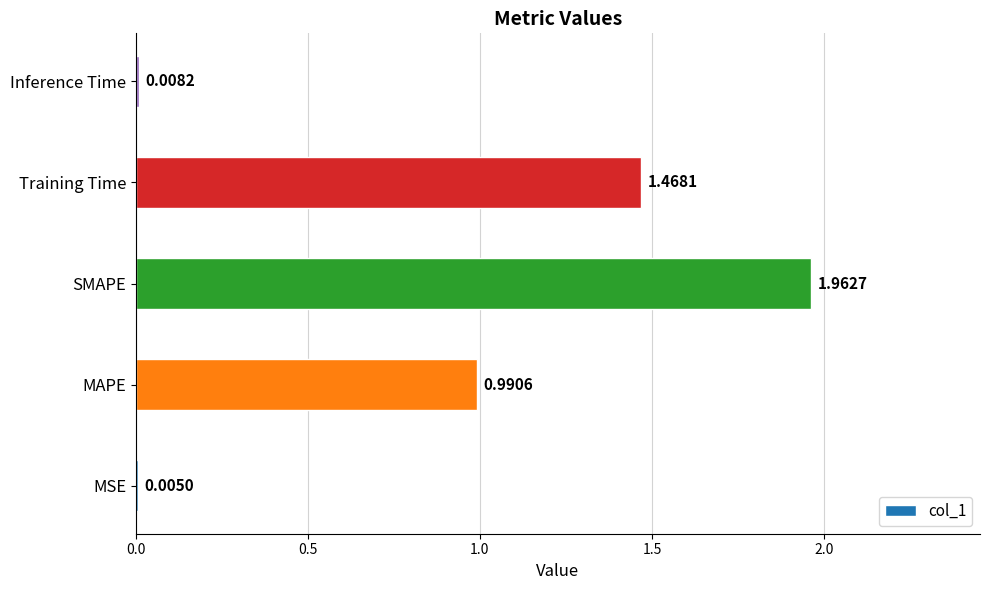

Where is the data nearest to the value 0?

MSE